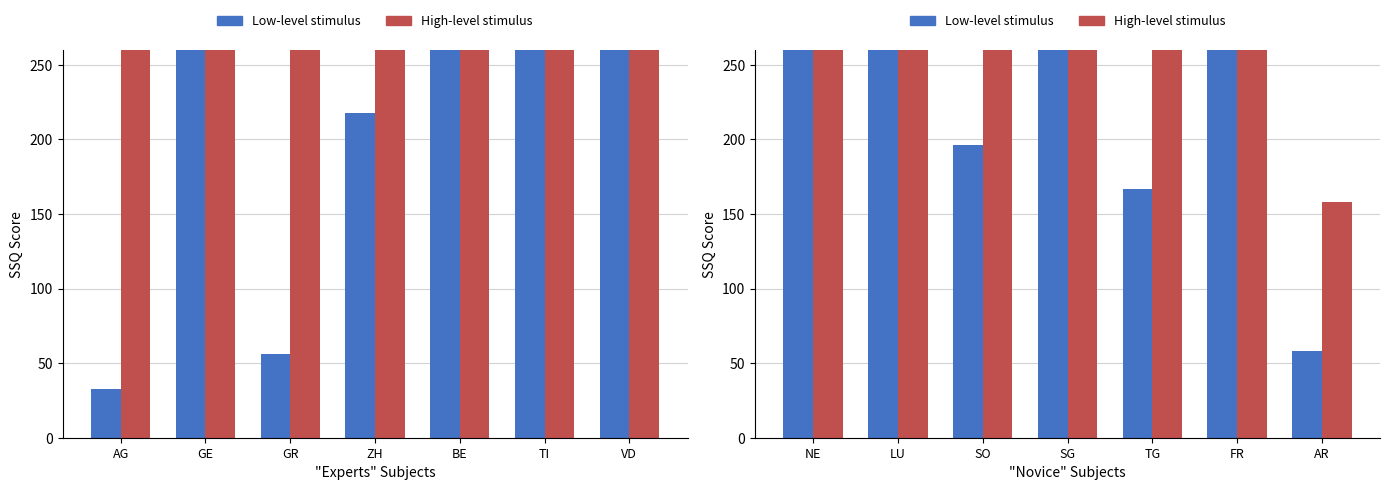

At which category is the sum across all series the highest?

NE